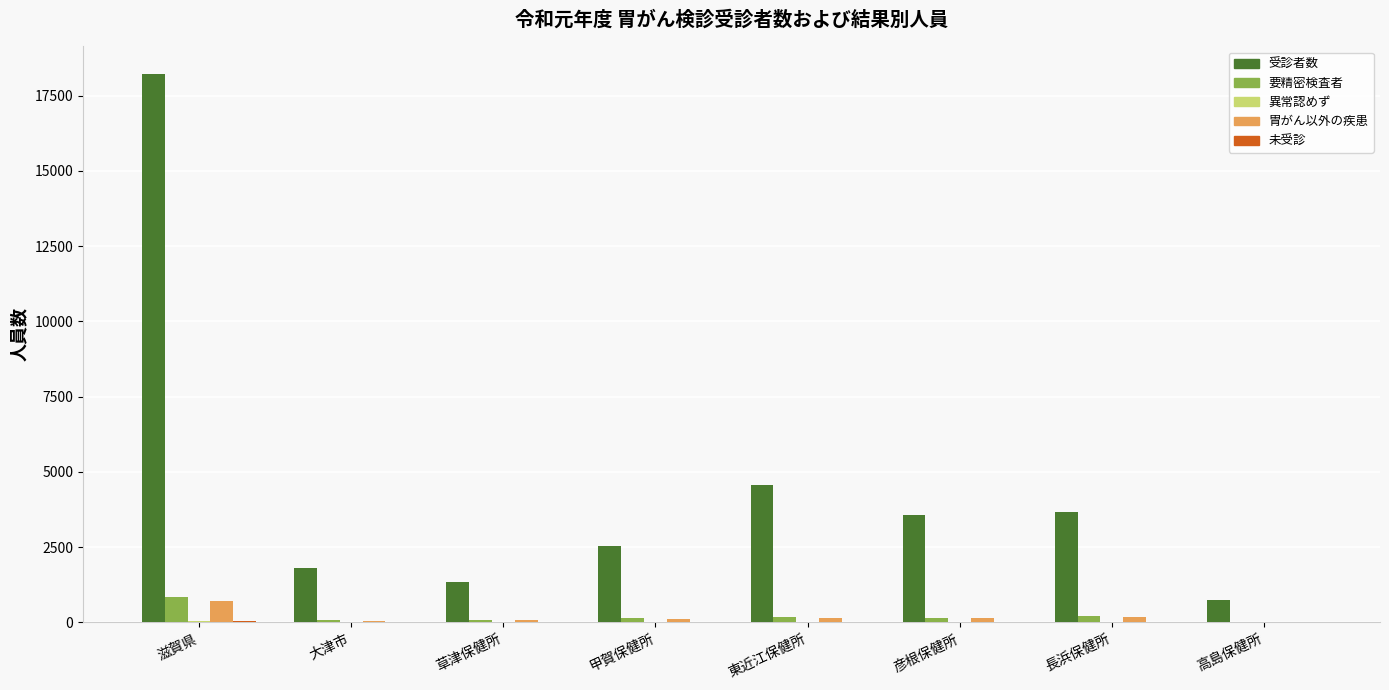

Where is 受診者数 nearest to the value 9485?

東近江保健所